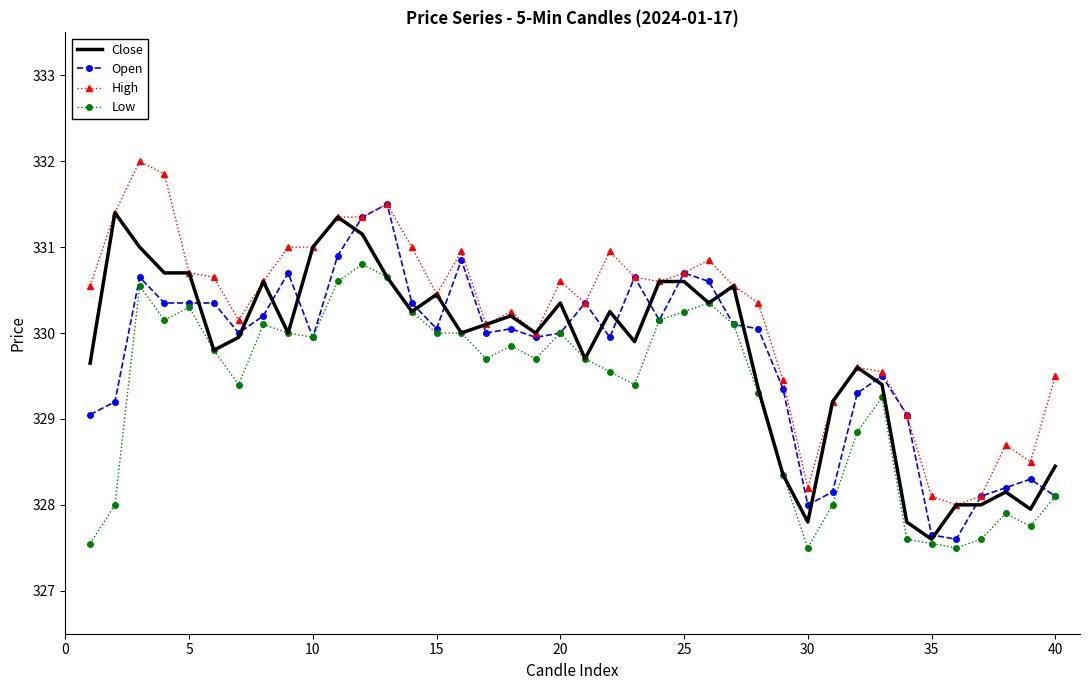

True or false: High and Low intersect in this chart.

False